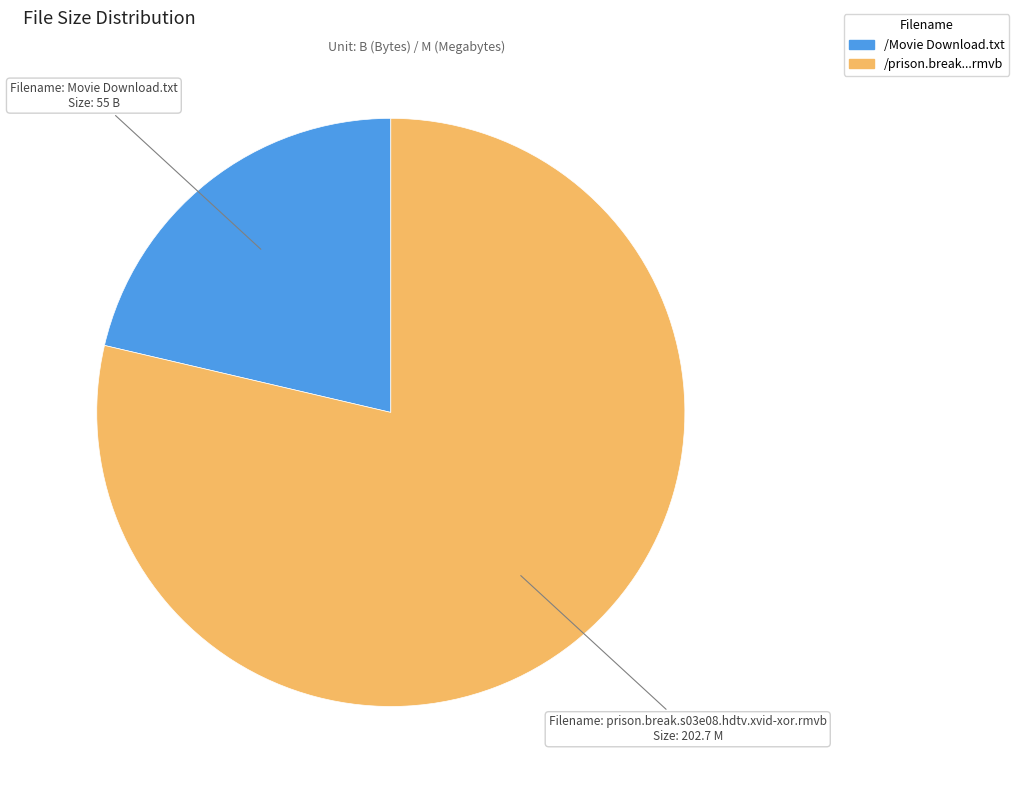

Is there a majority slice in this chart?

Yes